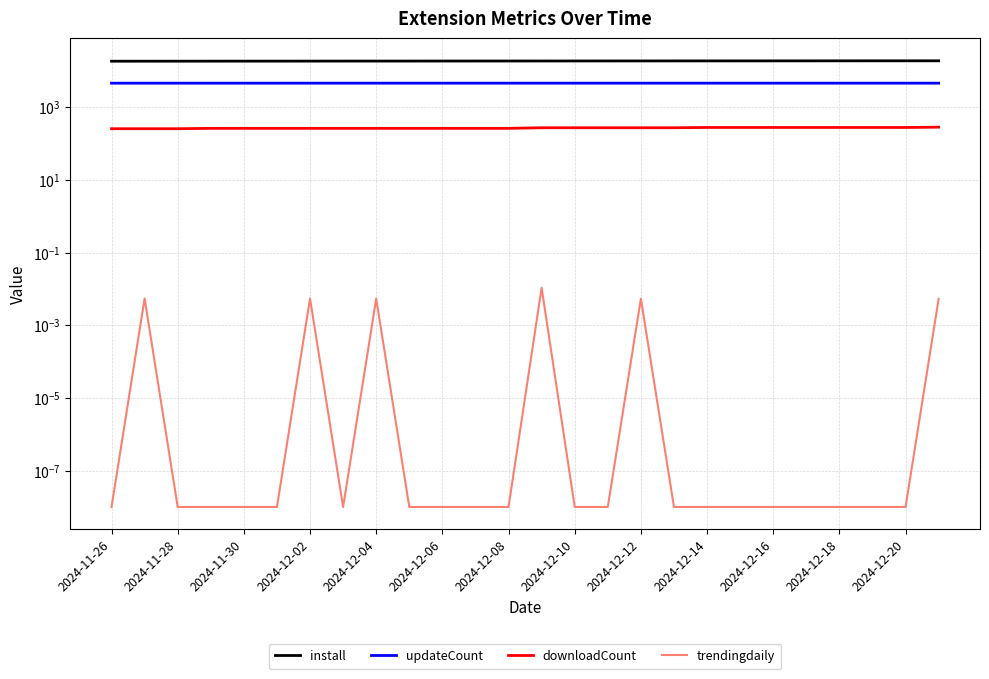

Read the updateCount value at 2024-12-08.

4568.0